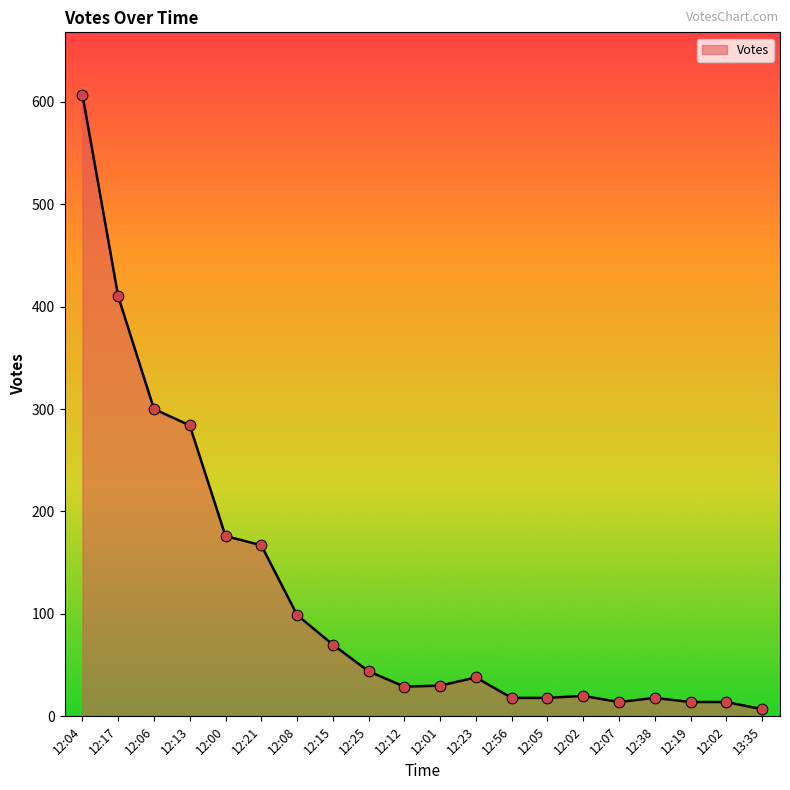

What is the change in value from 12:21 to 12:56?

-149